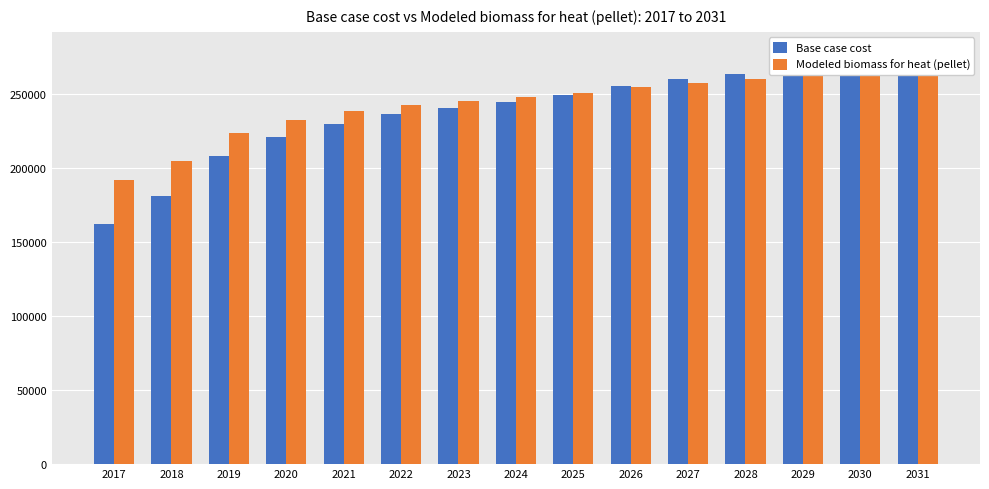

What is the difference between the maximum and minimum values in the Base case cost series?

115672.3